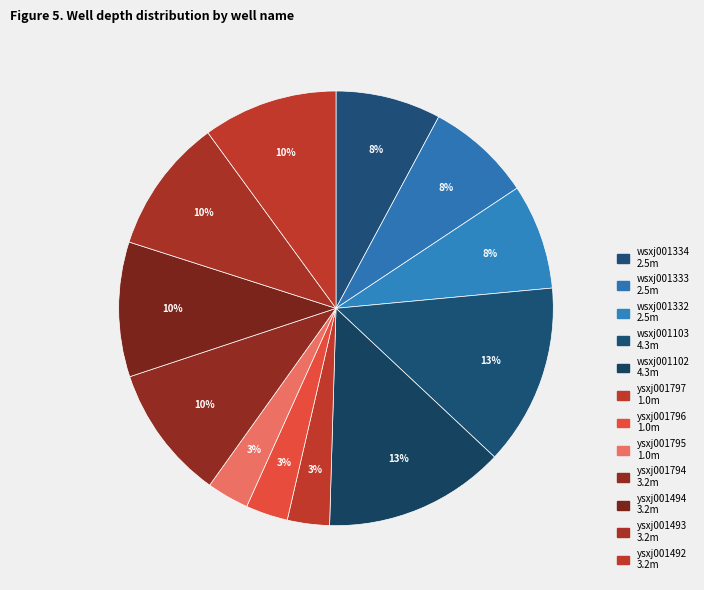

Which category has the biggest portion of the pie?

wsxj001103